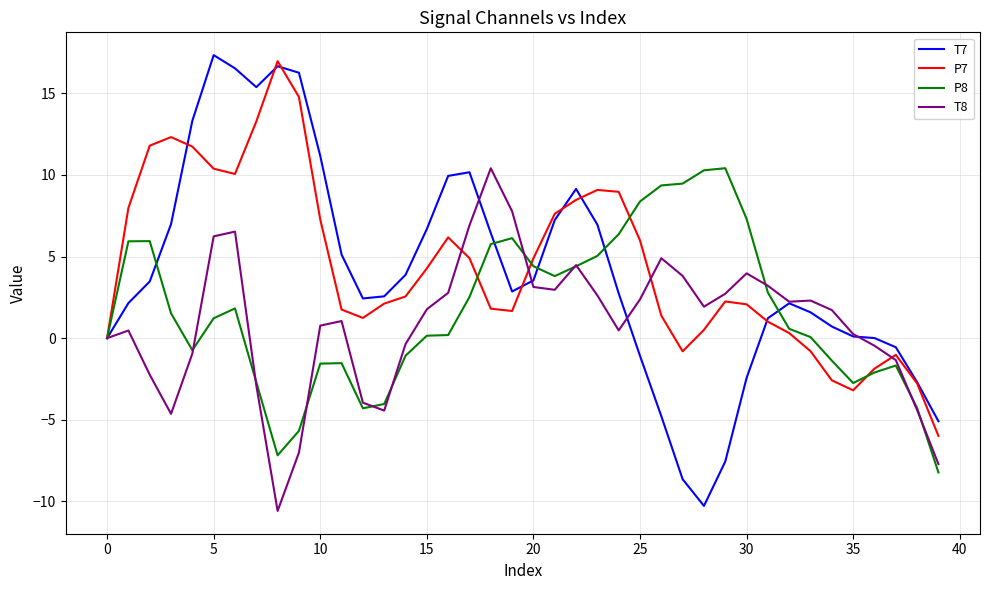

What is the minimum value shown in the chart?

-10.6